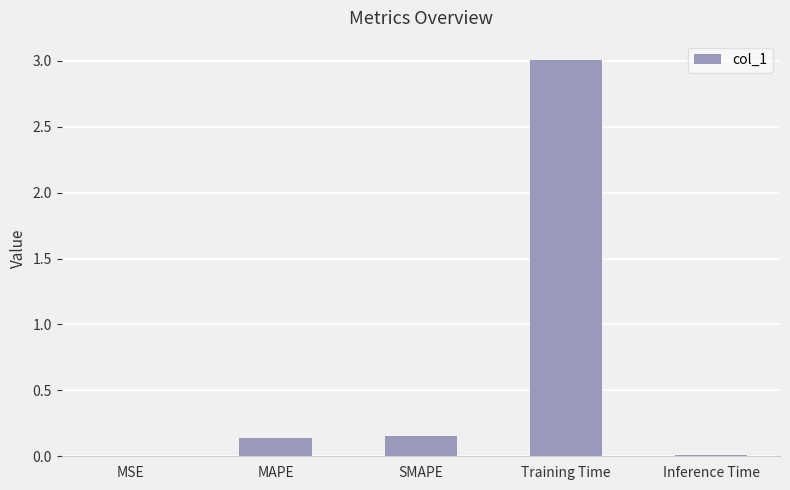

How many data points does each series have?

5